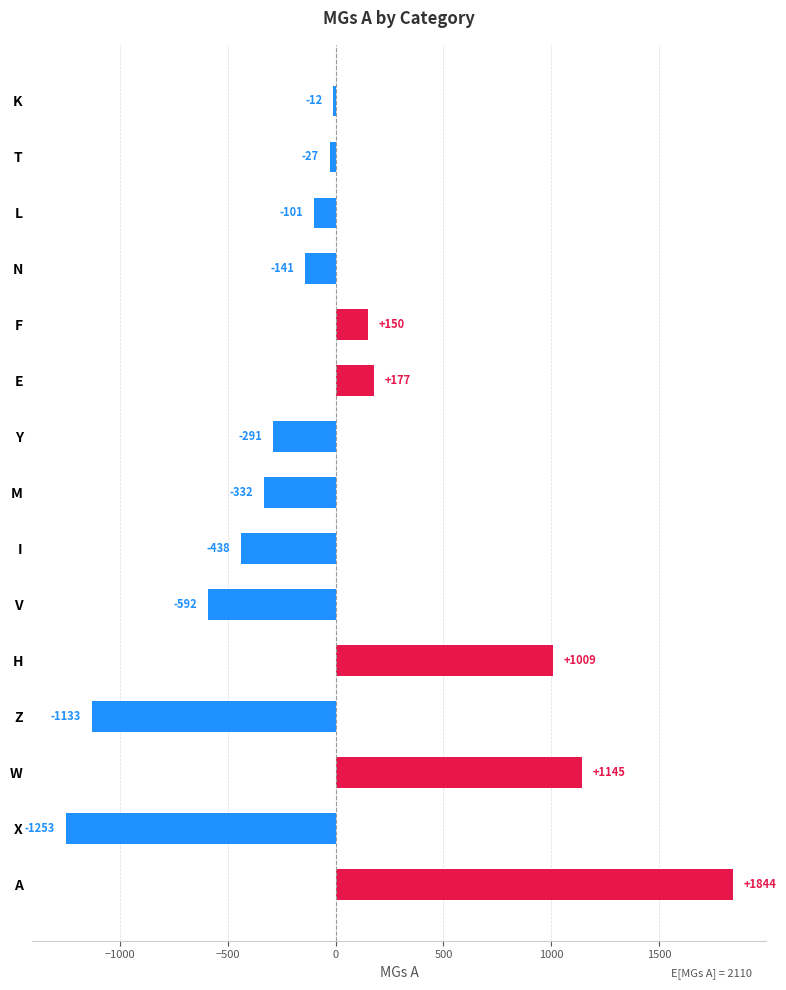

List the labels in order of value, smallest first.

X, Z, V, I, M, Y, N, L, T, K, F, E, H, W, A